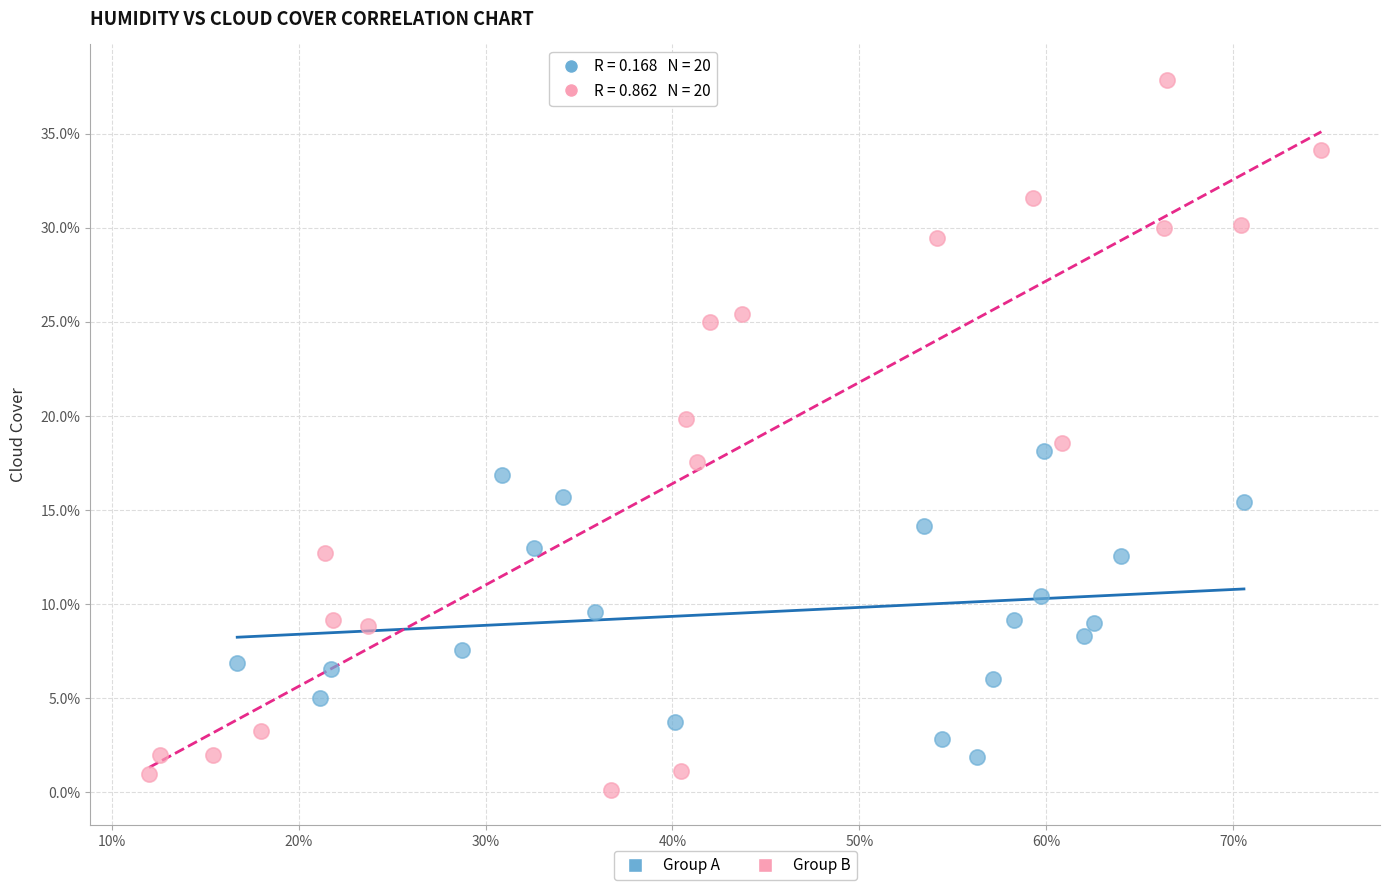

Which series reaches the minimum Y coordinate?

Group B